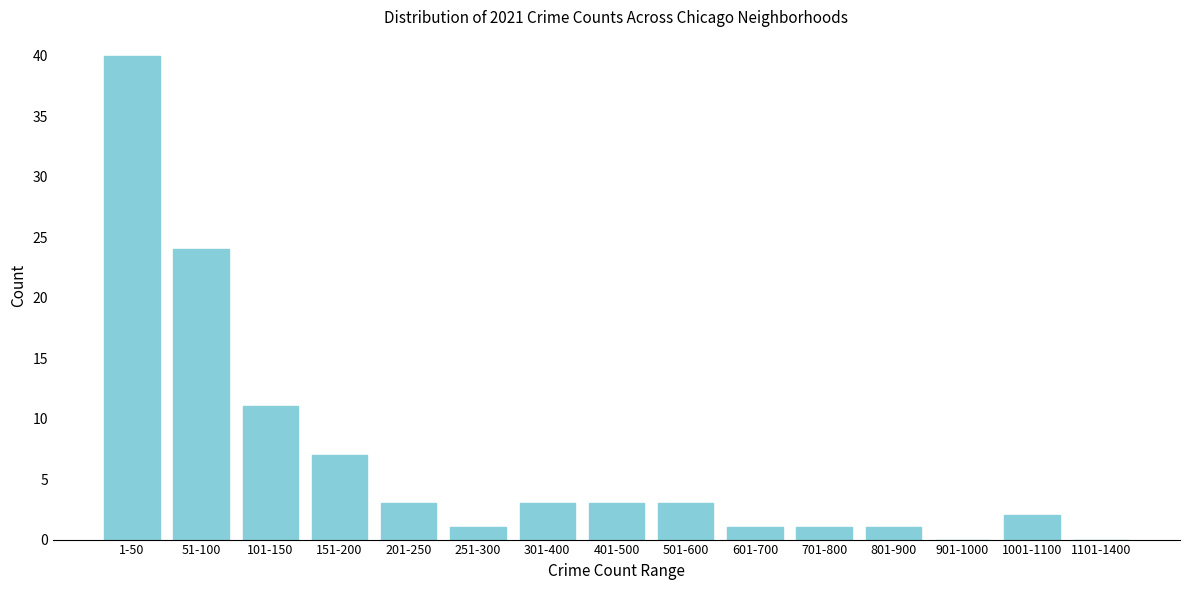

Reading left to right, list all the values displayed in this chart.

1-50=40	51-100=24	101-150=11	151-200=7	201-250=3	251-300=1	301-400=3	401-500=3	501-600=3	601-700=1	701-800=1	801-900=1	901-1000=0	1001-1100=2	1101-1400=0